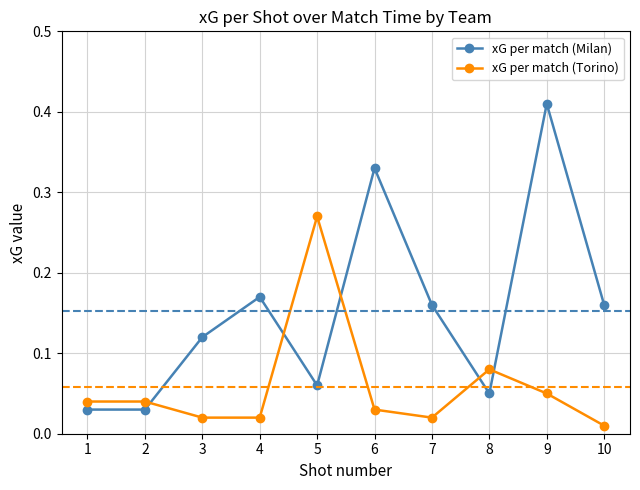

True or false: xG per match (Torino) has more than 1 interior local peaks.

True